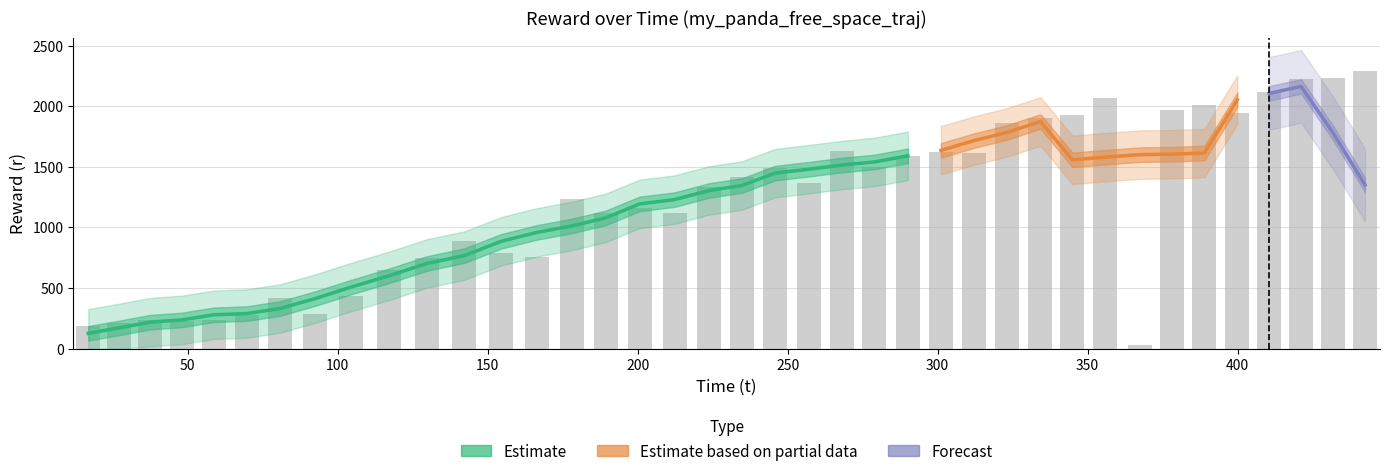

What is the spread (max minus min) of values at 7?

407.4